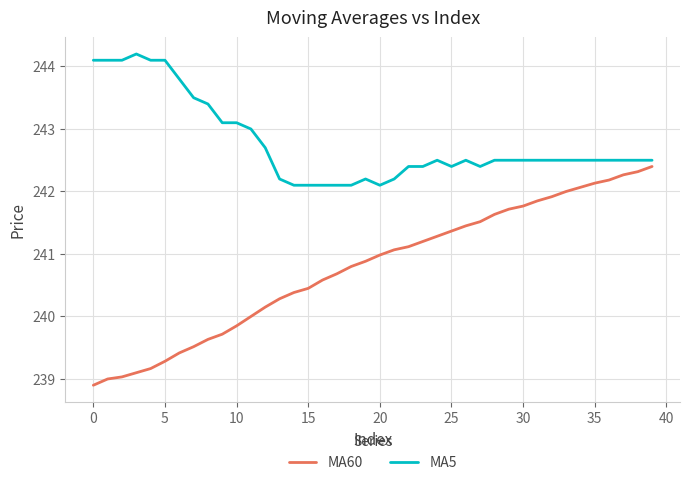

True or false: MA5 and MA60 intersect in this chart.

False